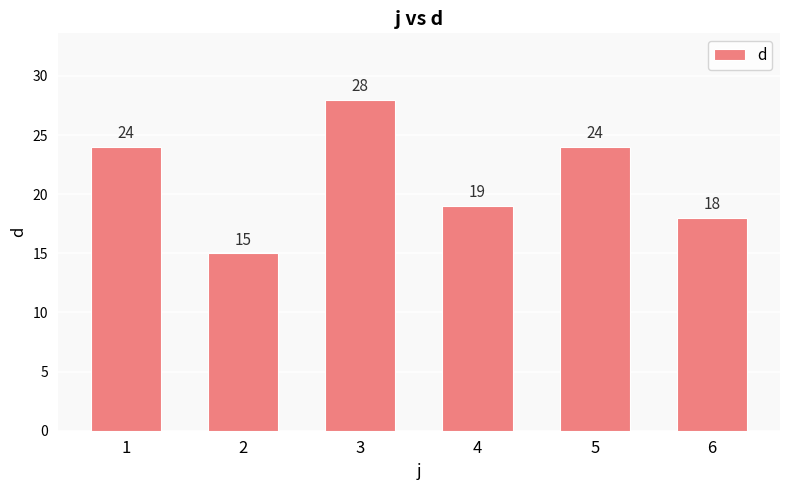

What is the ratio of the value at 3 to the value at 6?

1.6